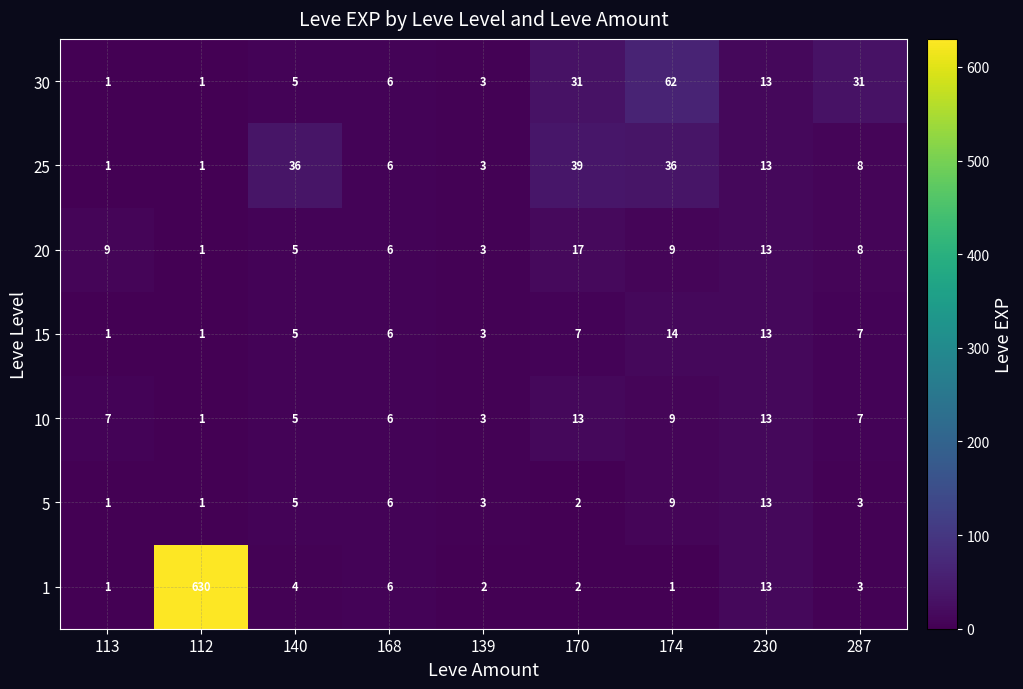

What is the sum of all 30 values?

153